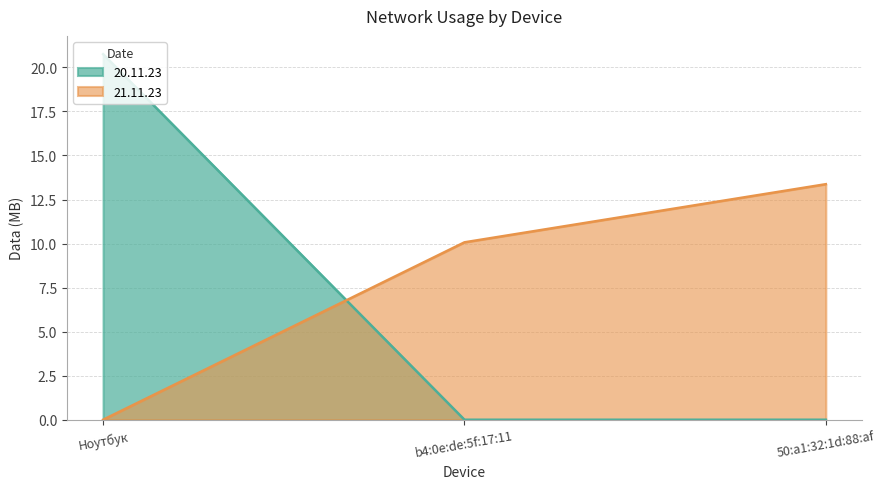

Rank the series at Ноутбук from highest to lowest value.

20.11.23, 21.11.23